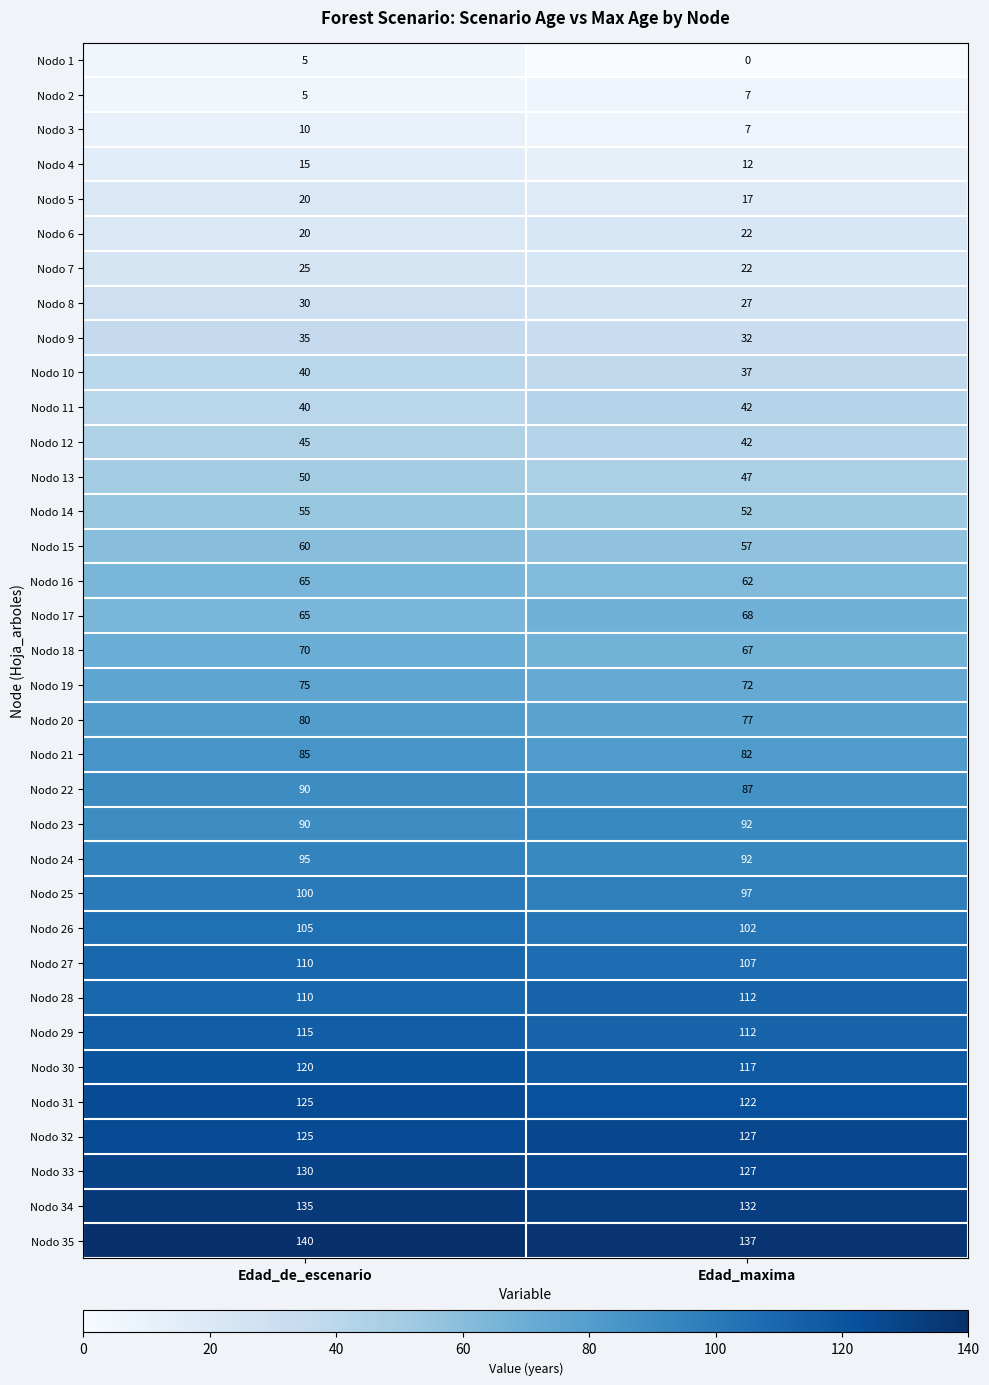

What is the maximum value for Nodo 15?

60